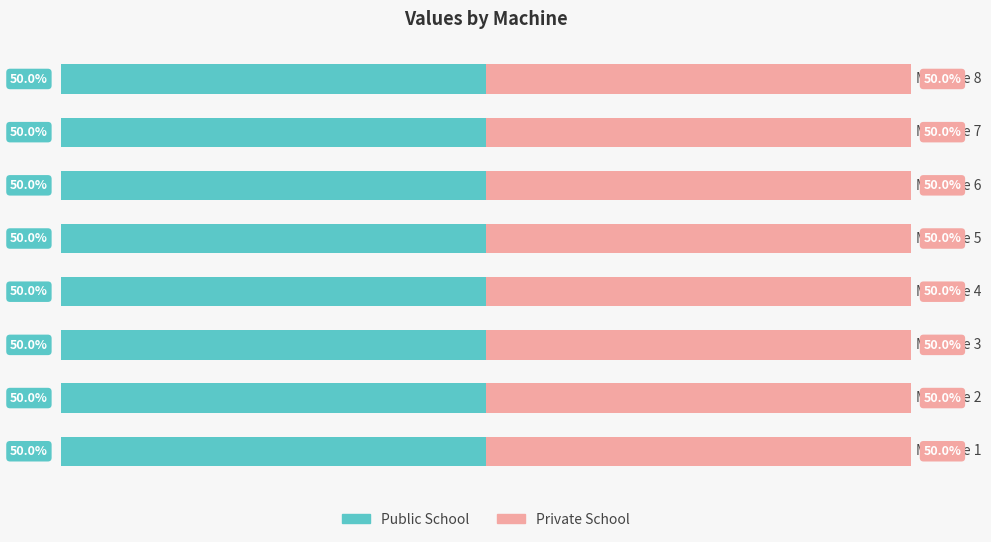

At which category is the sum across all series the highest?

Machine 5